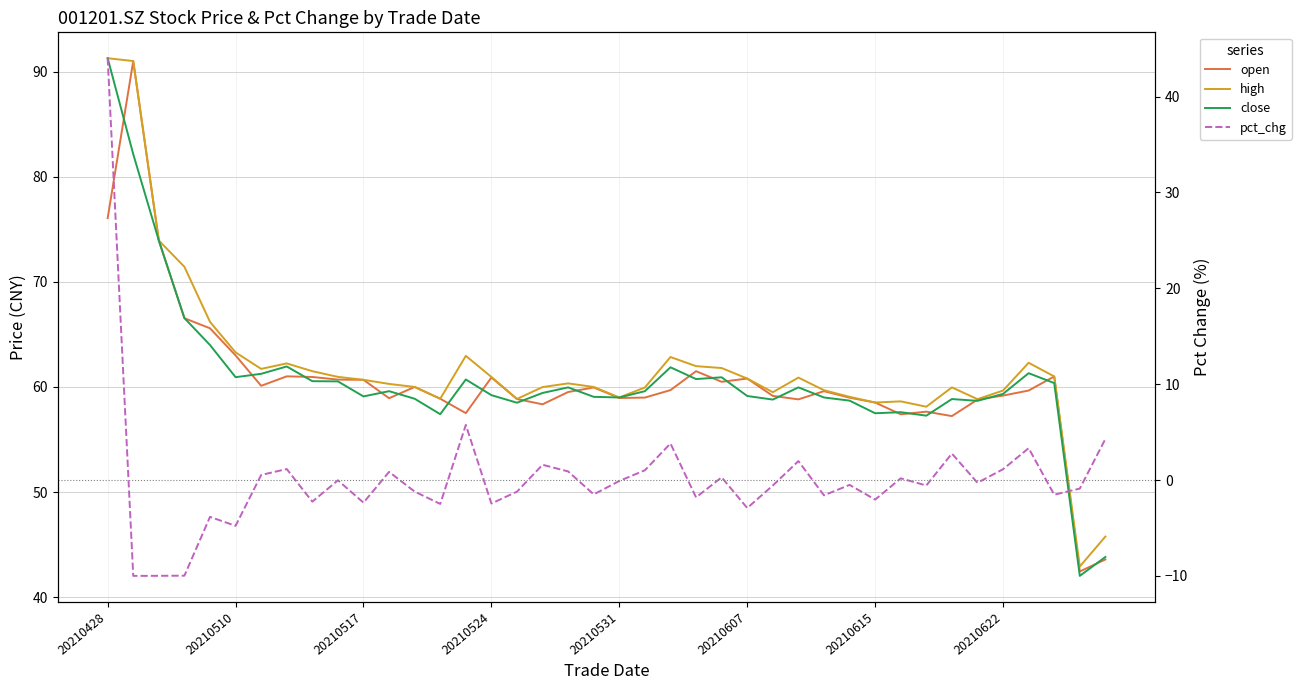

Is the value of pct_chg at 20210517 greater than the value of high at 20210524?

No